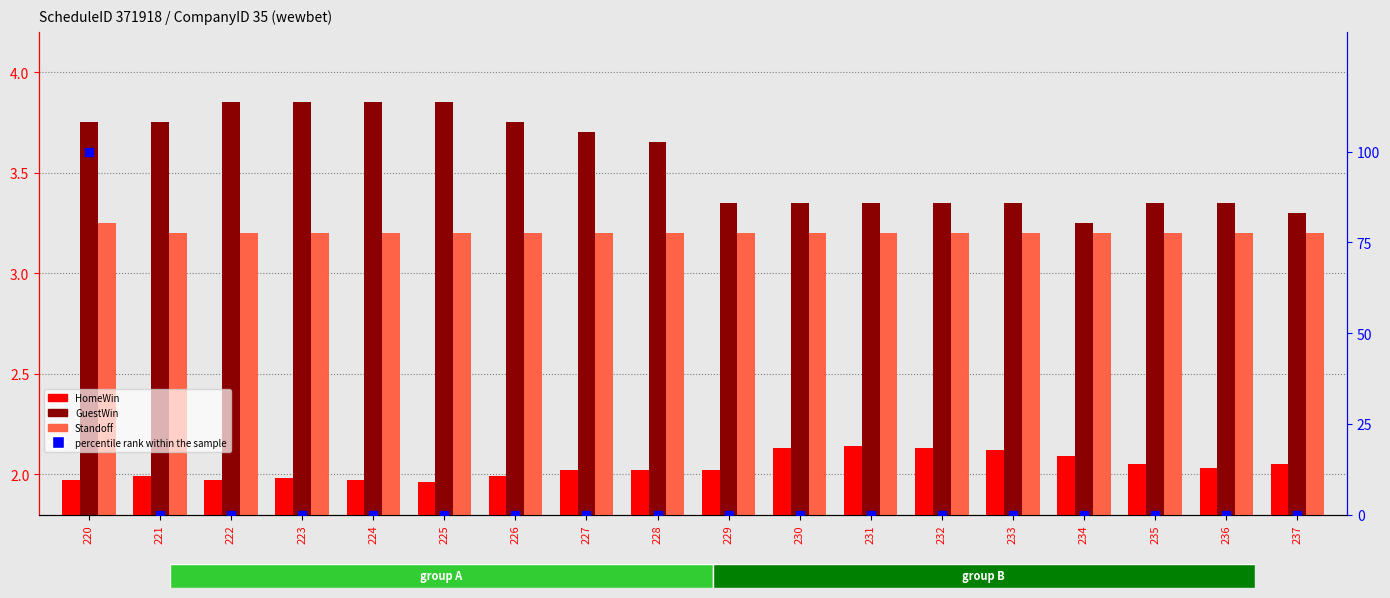

At which category is the sum across all series the highest?

220